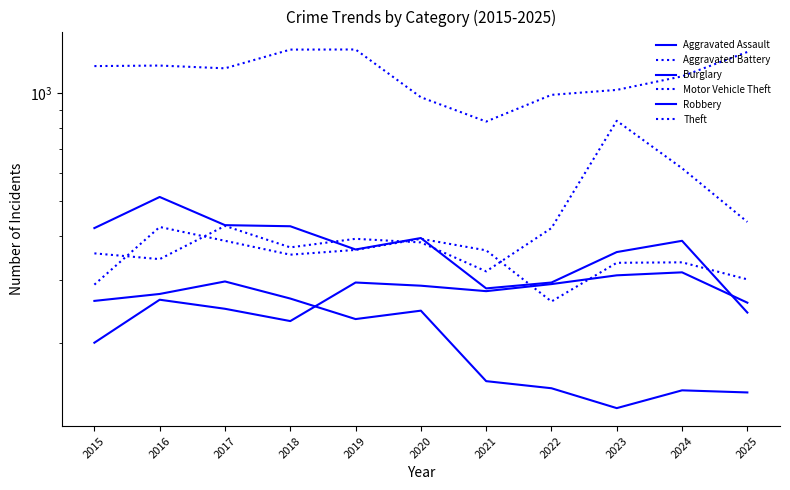

The Robbery series shows 252 at 2016. True or false?

False